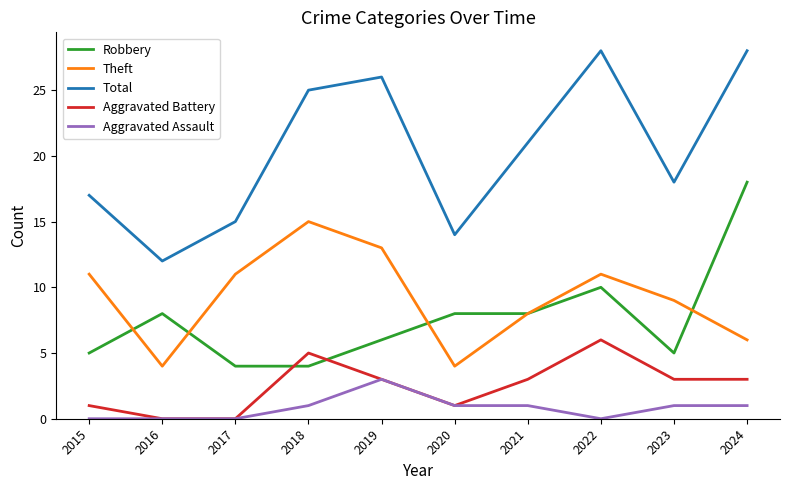

What is the total value across all series at 2020?

28